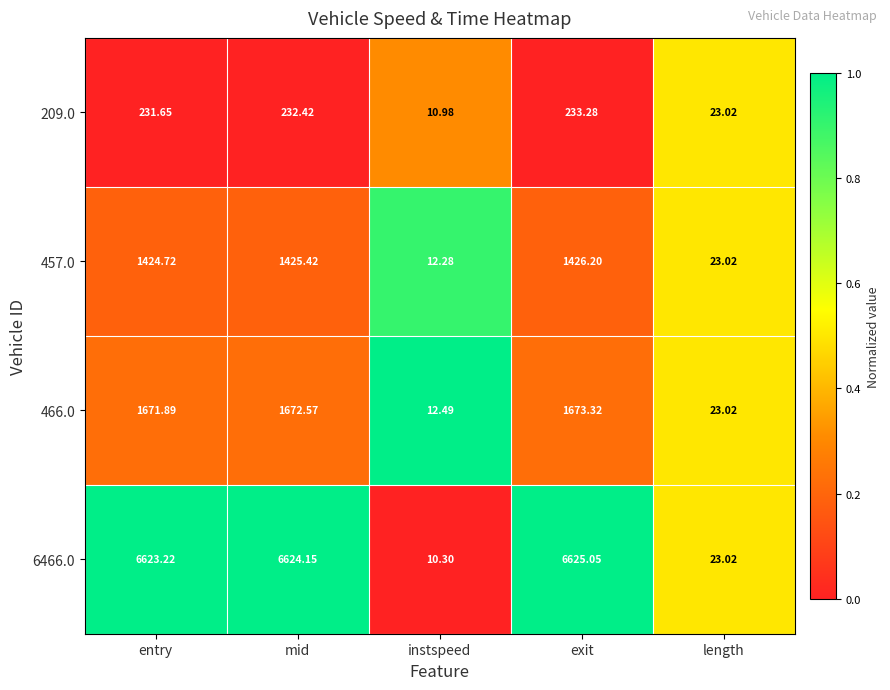

At which category is the sum across all series the highest?

exit